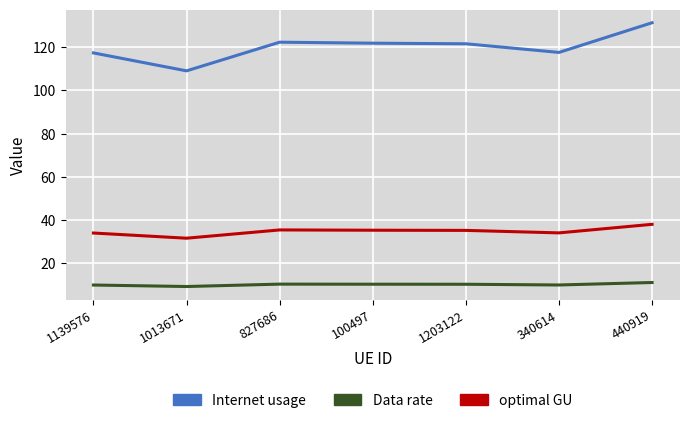

In Data rate, how many points are lower than both neighbors (excluding endpoints)?

2